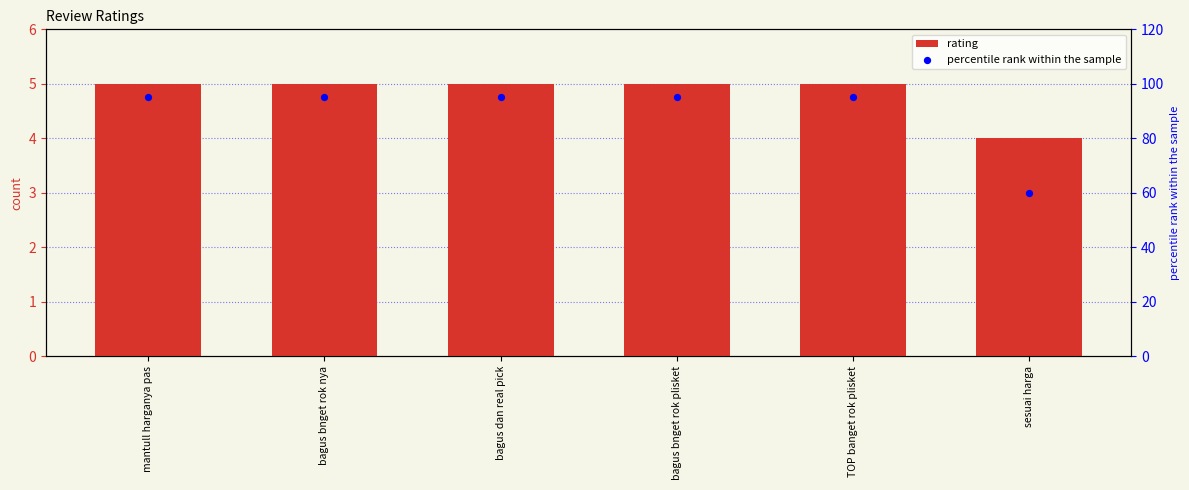

Which series reaches the maximum Y coordinate?

percentile rank within the sample